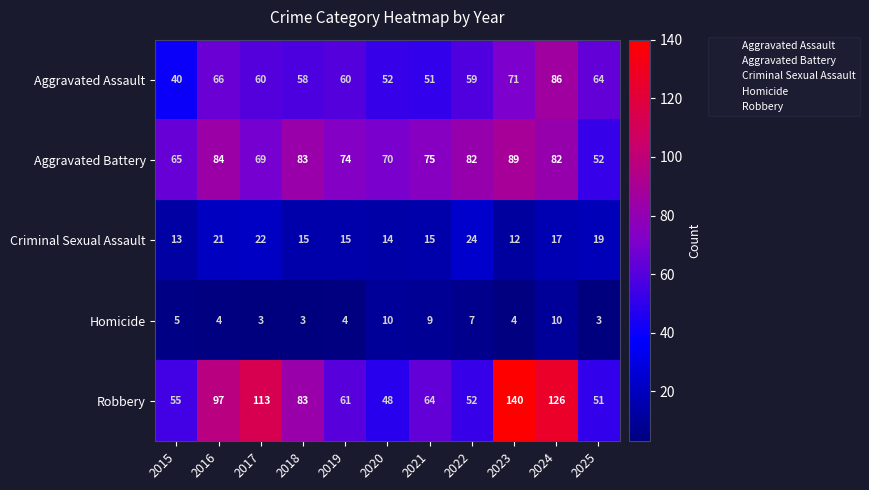

Is the value of Homicide at 2020 greater than the value of Robbery at 2017?

No